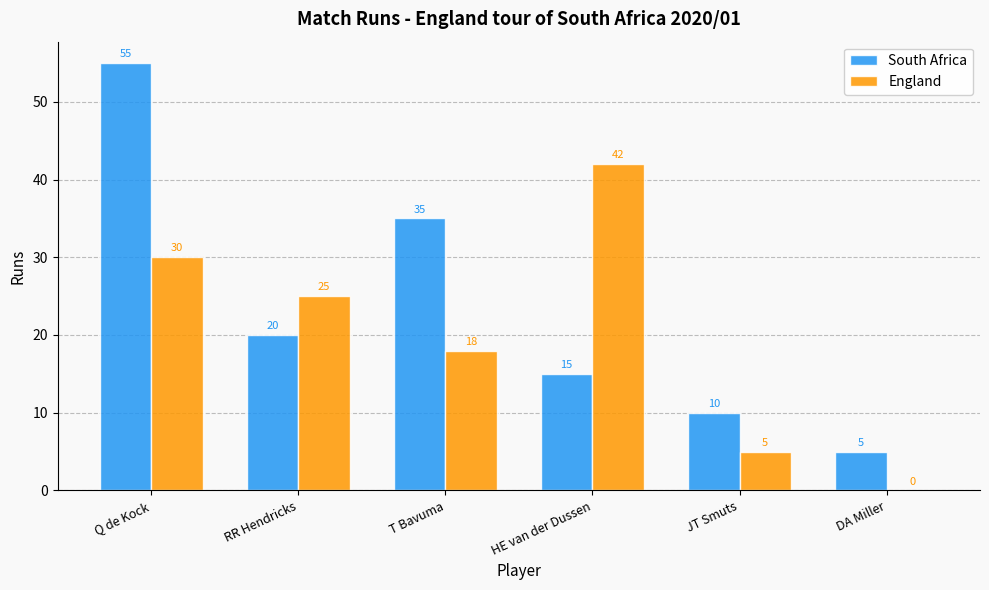

Reading left to right, what are all the values shown in this chart?

South Africa: 55	20	35	15	10	5
England: 30	25	18	42	5	0